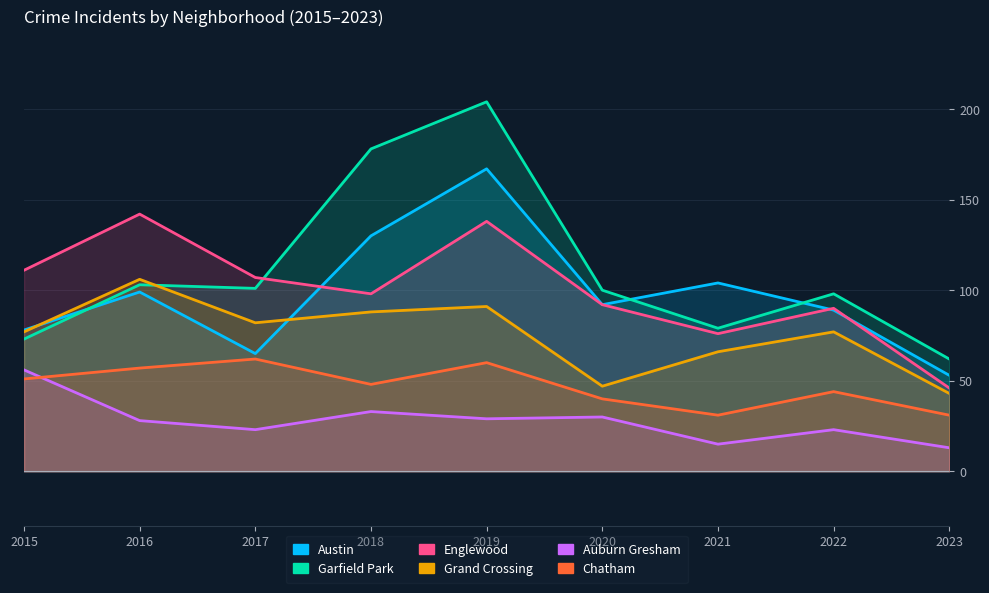

At which category is the sum across all series the highest?

2019